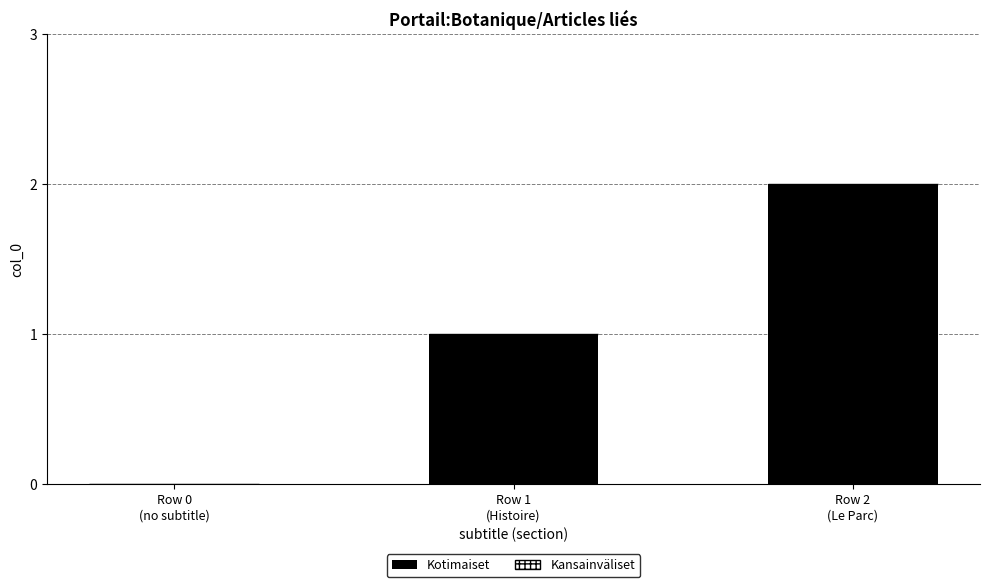

How many positive values are there?

2